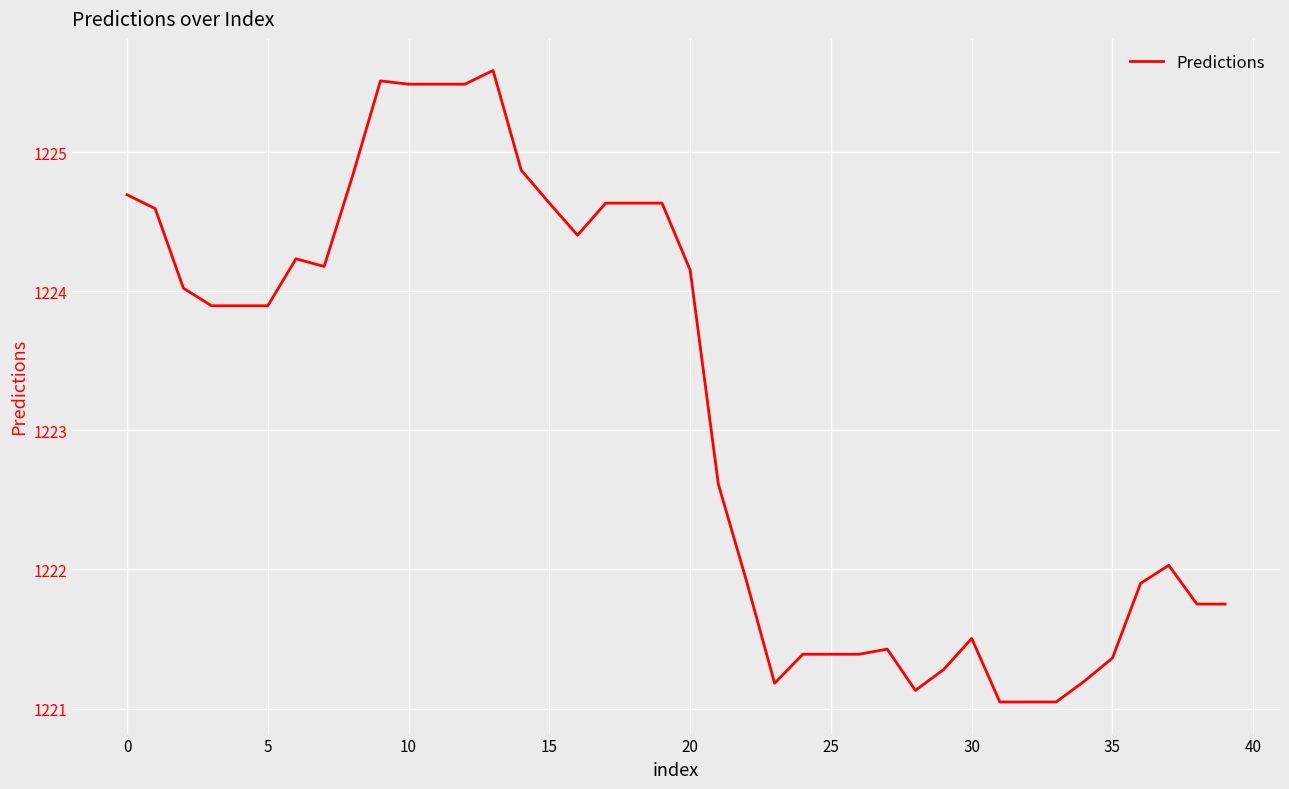

Count the number of data series in this chart.

1